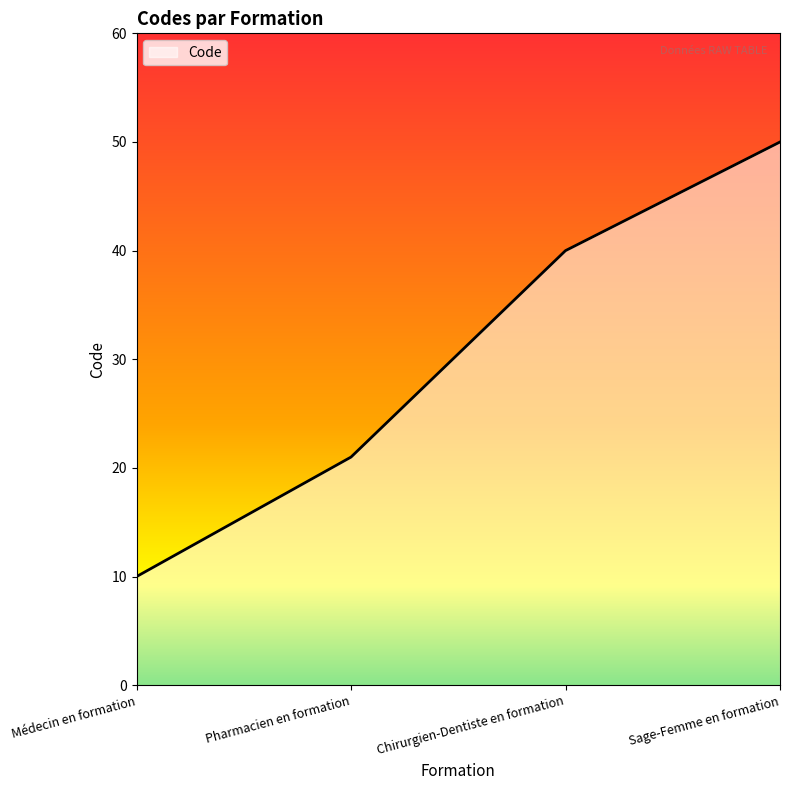

Between Médecin en formation and Pharmacien en formation, which is larger?

Pharmacien en formation